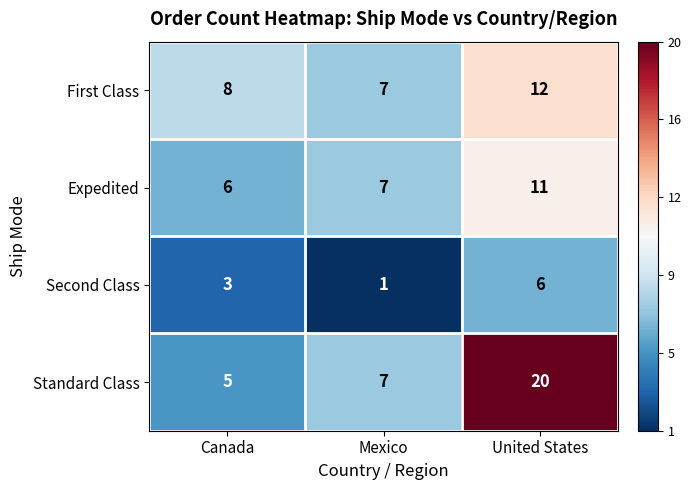

How many distinct data groups are displayed?

4